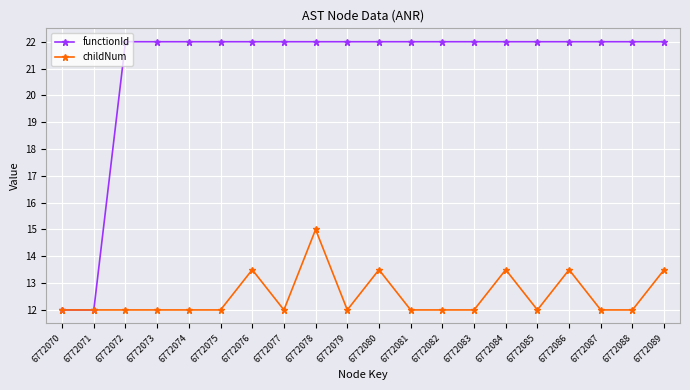

At how many categories does at least one series exceed 13?

18